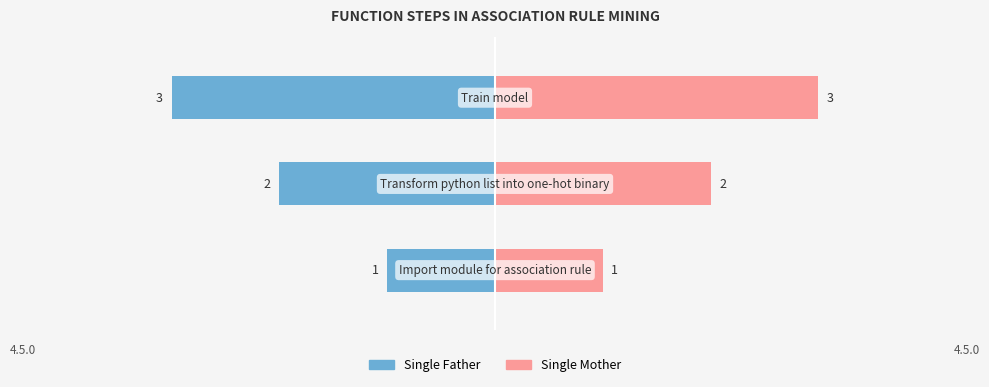

What is the value of the Single Father bar at the 3rd from the left?

3